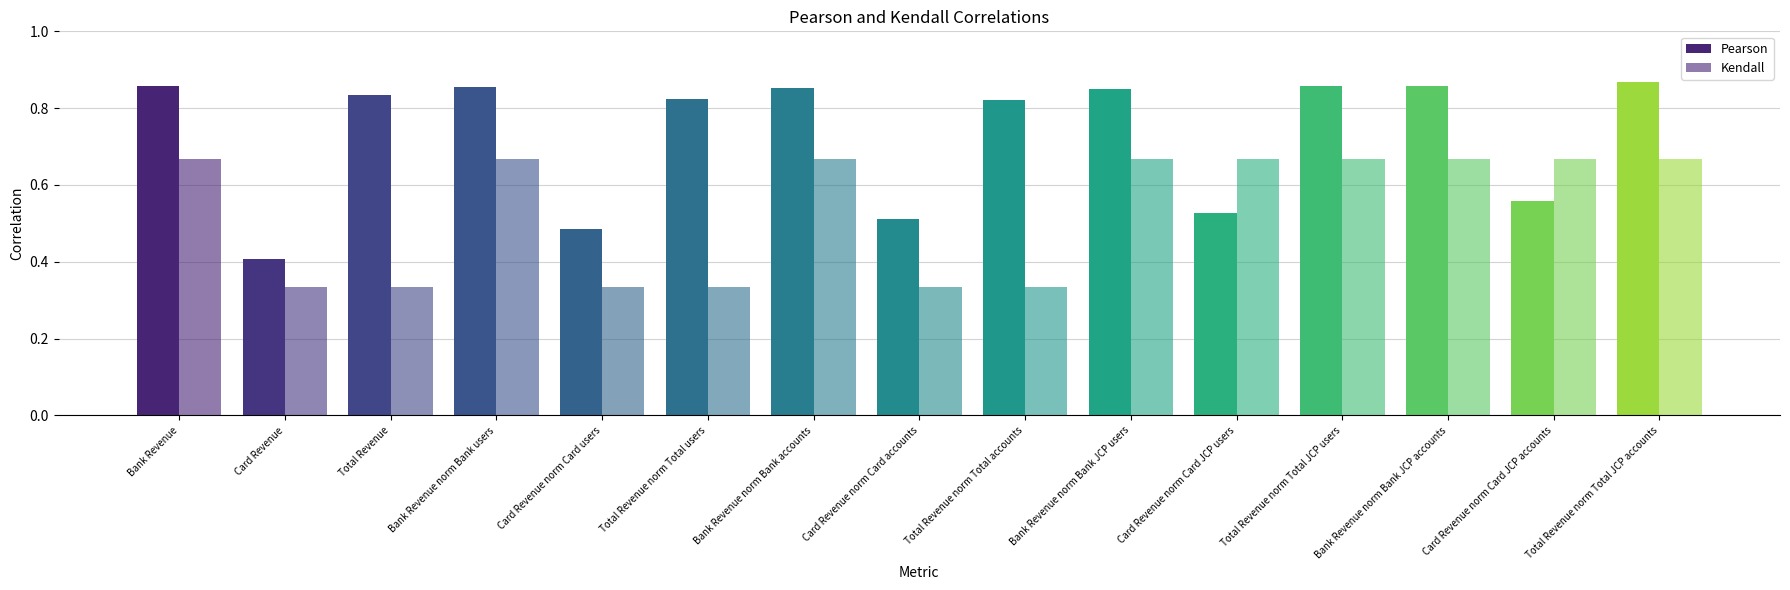

The Kendall series shows 0.5 at Bank Revenue. True or false?

False